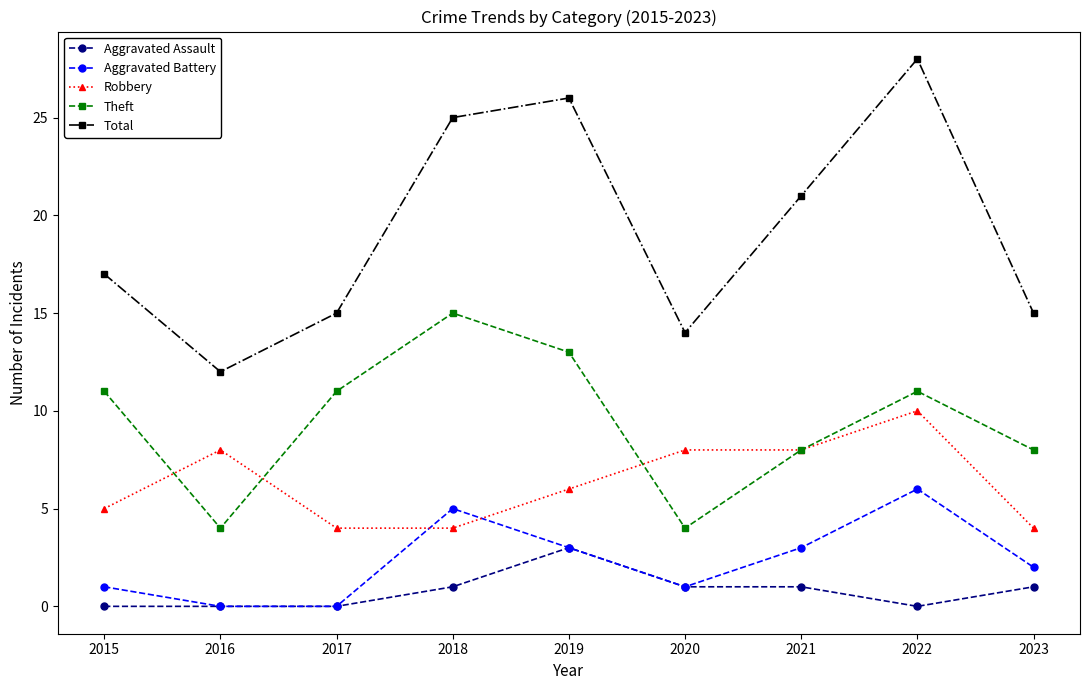

Is it true that Total equals 28 at 2022?

True